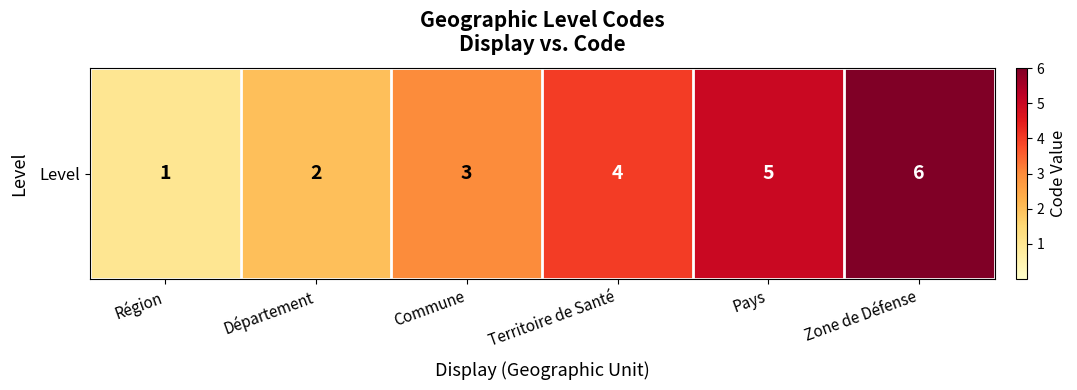

True or false: the data shows 3 at Commune.

True